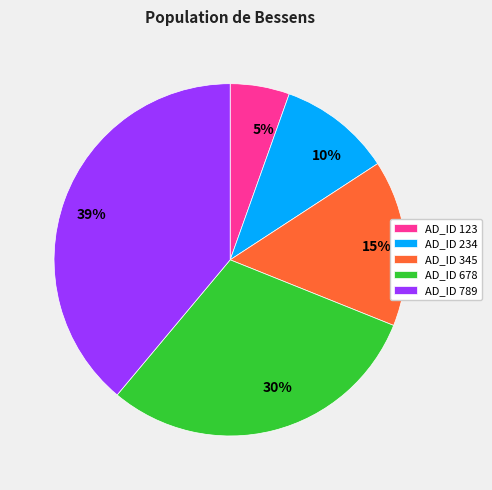

Is there any slice that represents more than half of the pie?

No